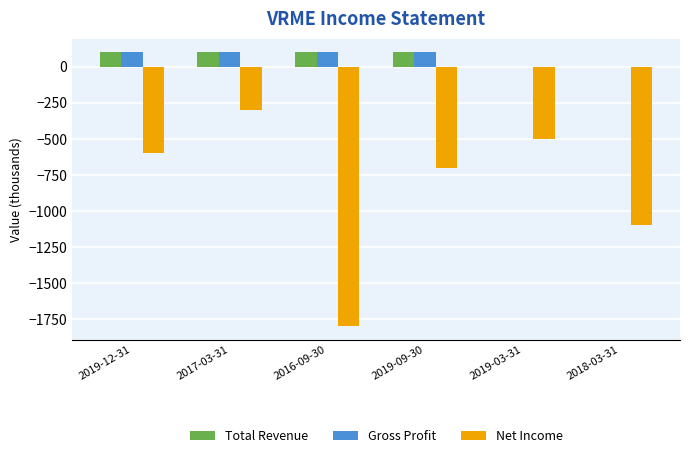

What is the total value across all series at 2019-09-30?

-500